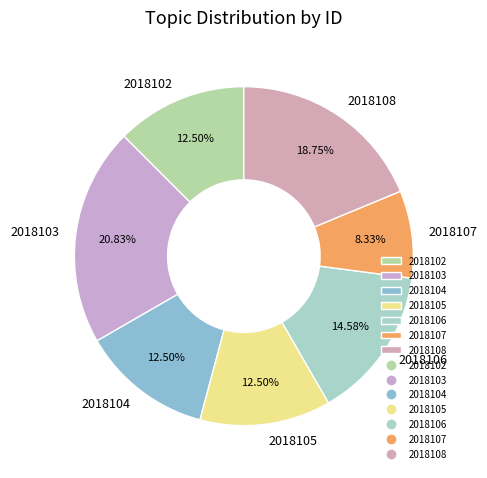

How many segments does this pie chart have?

7